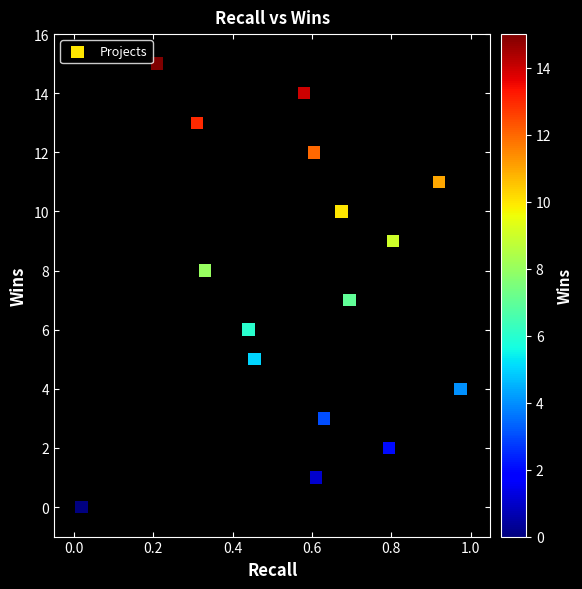

What is the range of Y values (max minus min)?

15